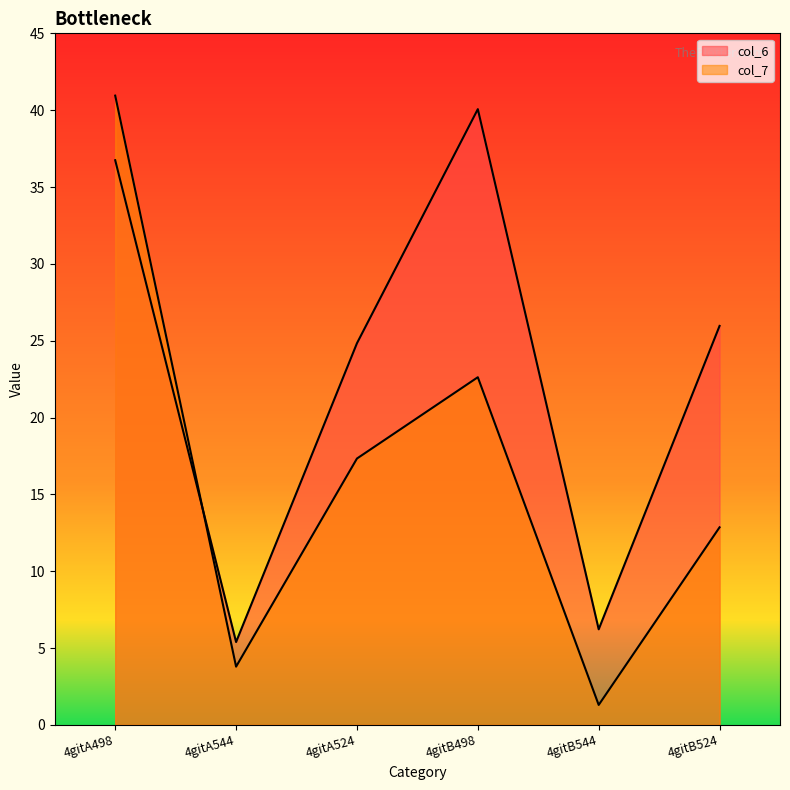

How many interior local peaks does the col_6 series have?

1